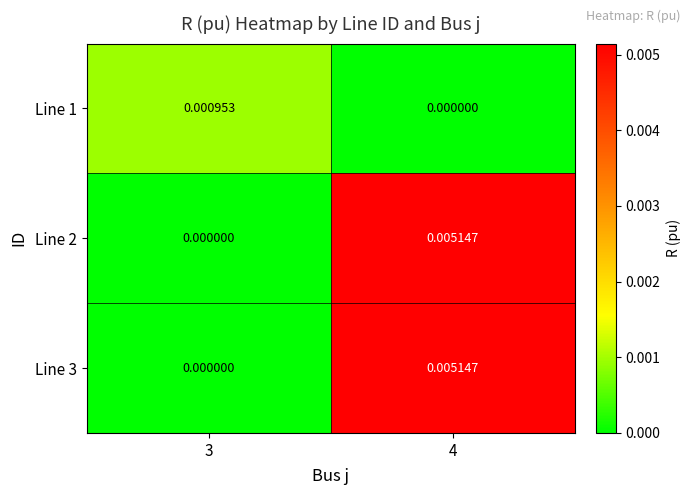

Count the number of data series in this chart.

3